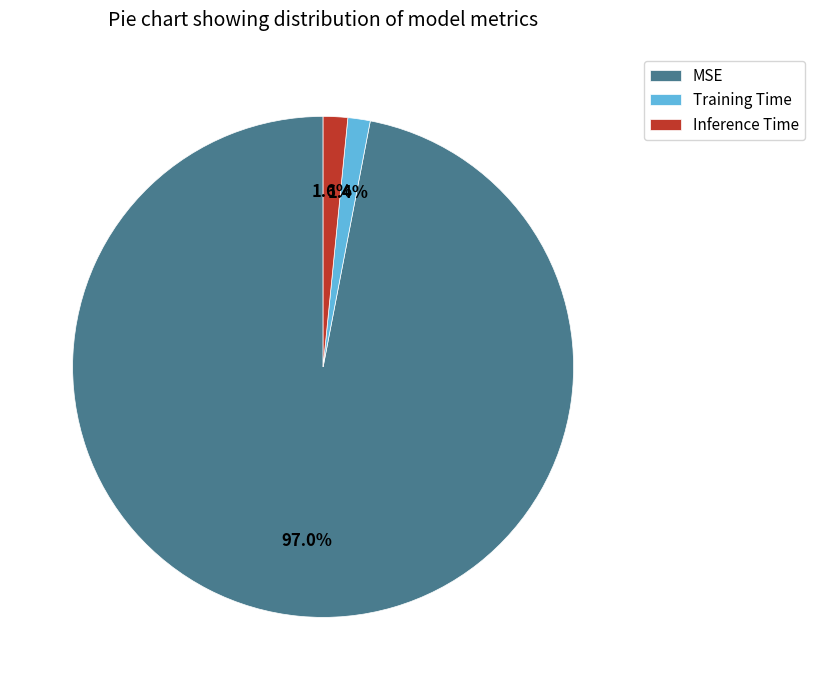

Which category accounts for the majority?

MSE